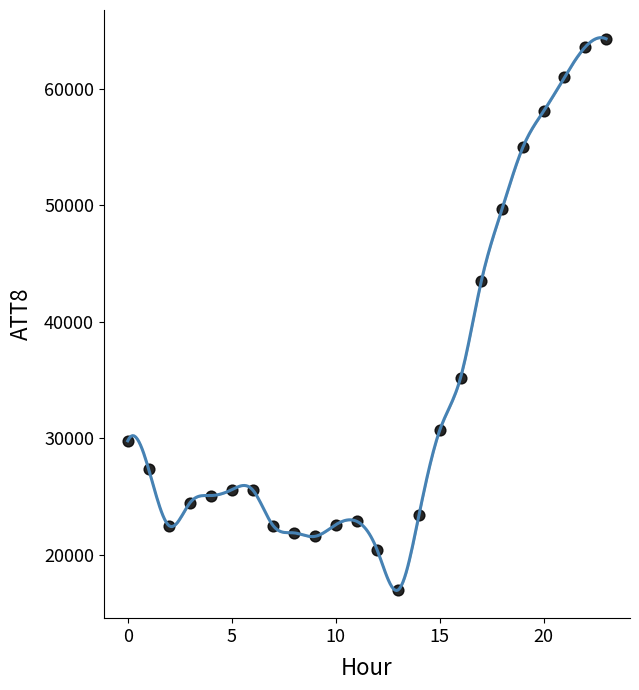

What Y value in the scatter plot is closest to 40650?

43500